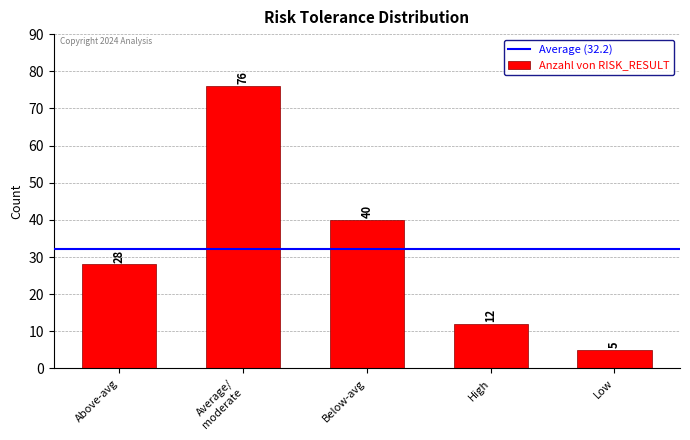

True or false: the data shows 28 at Above-avg.

True